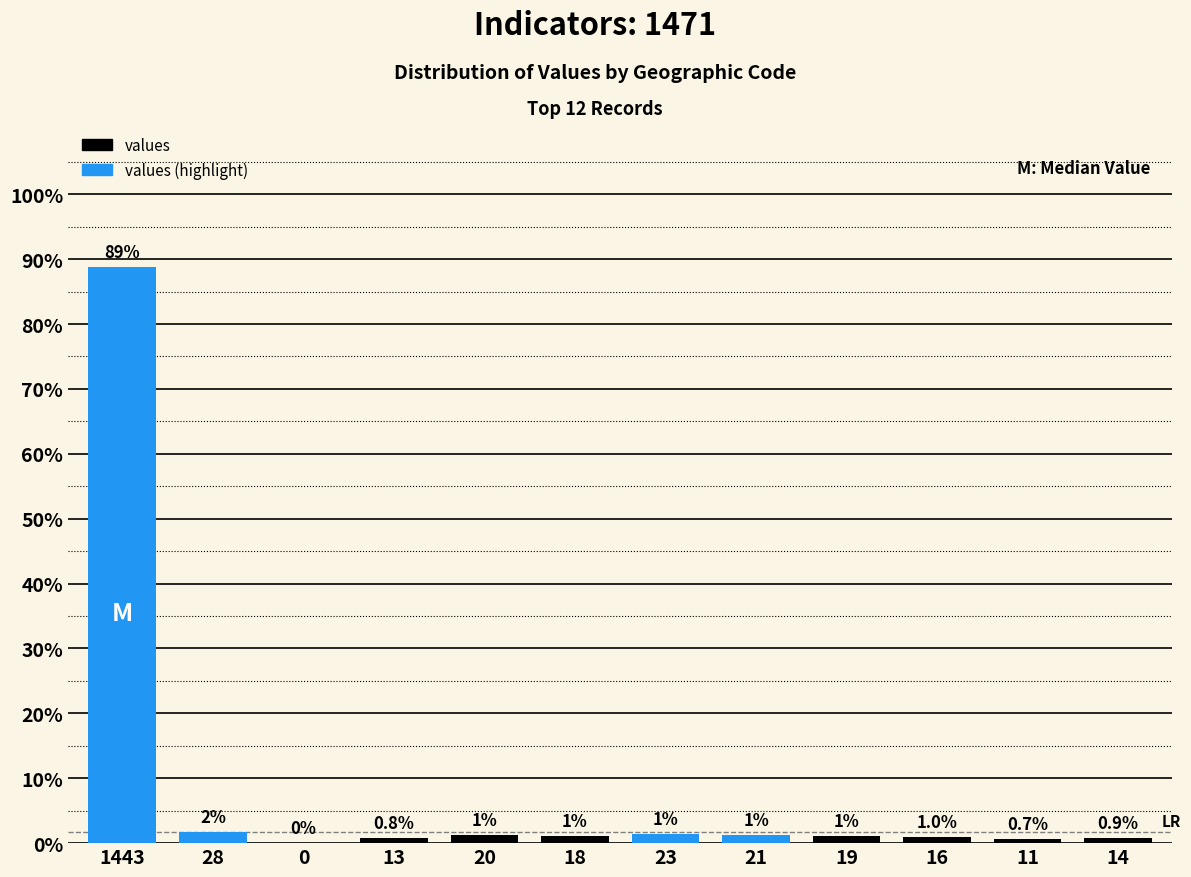

How many categories are shown in the chart?

12